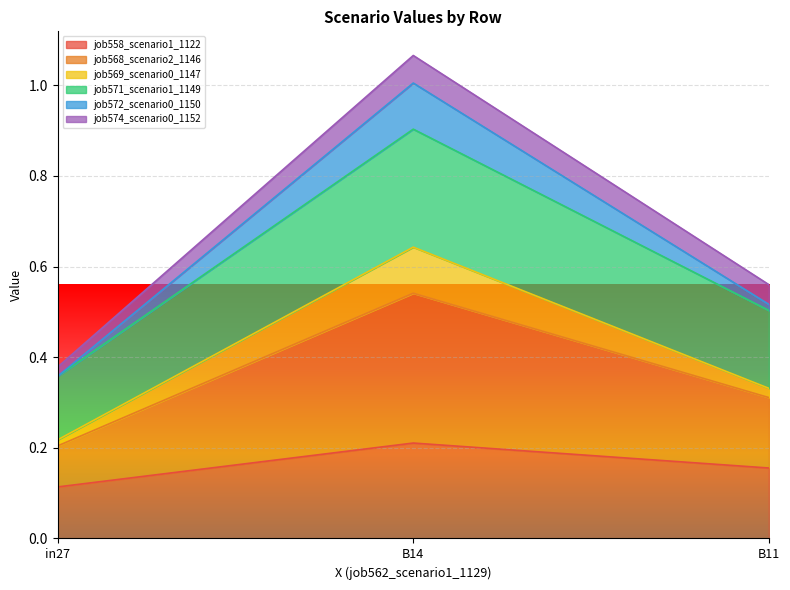

List the labels in order of job558_scenario1_1122 value, smallest first.

in27, B11, B14